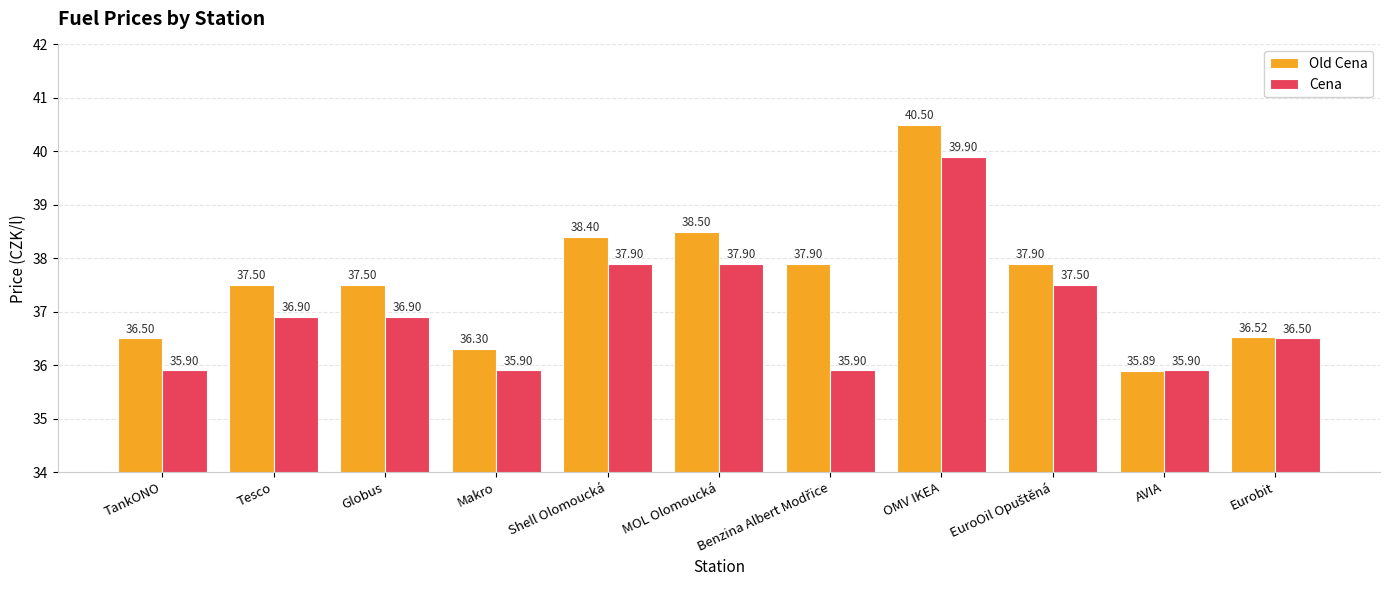

What are all the series names shown in the legend?

Old Cena, Cena